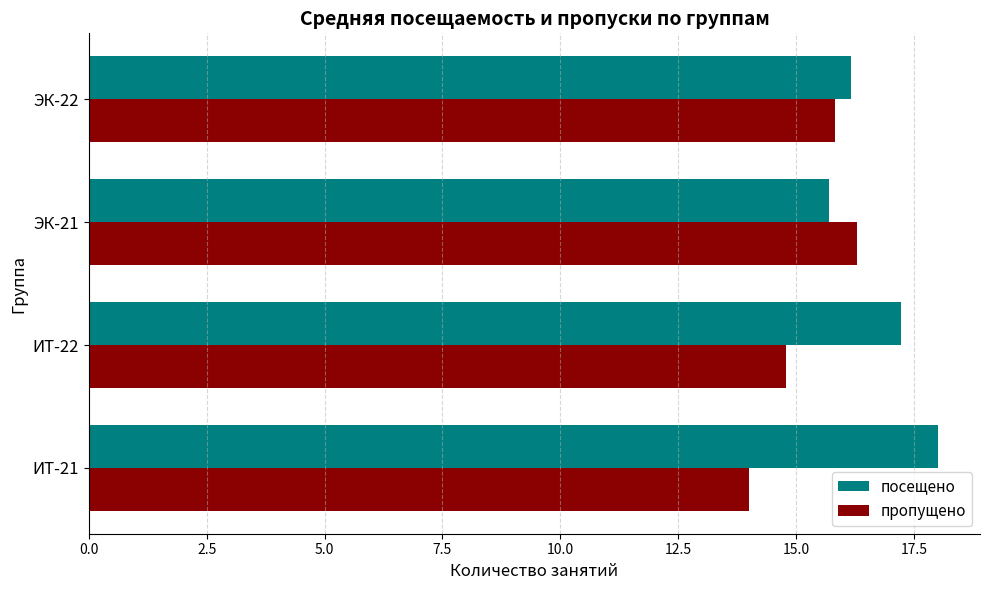

True or false: посещено has a value of 4.3 at ЭК-22.

False